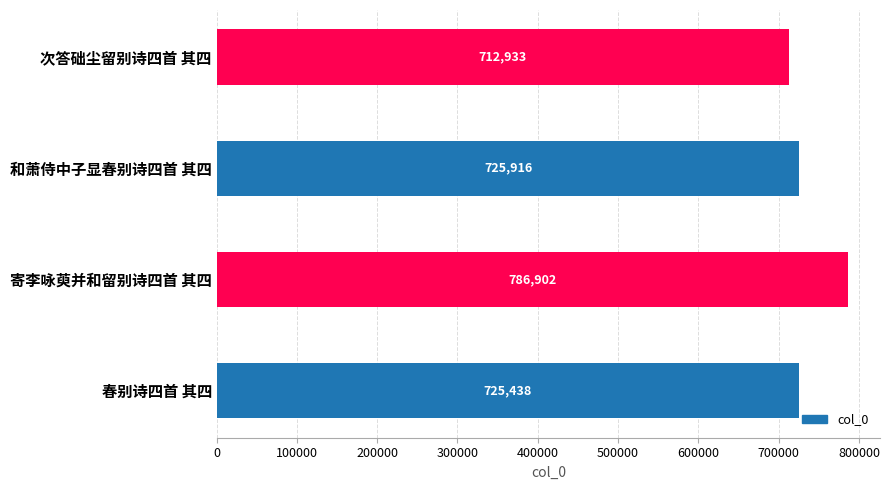

Where is the data nearest to the value 749917?

和萧侍中子显春别诗四首 其四